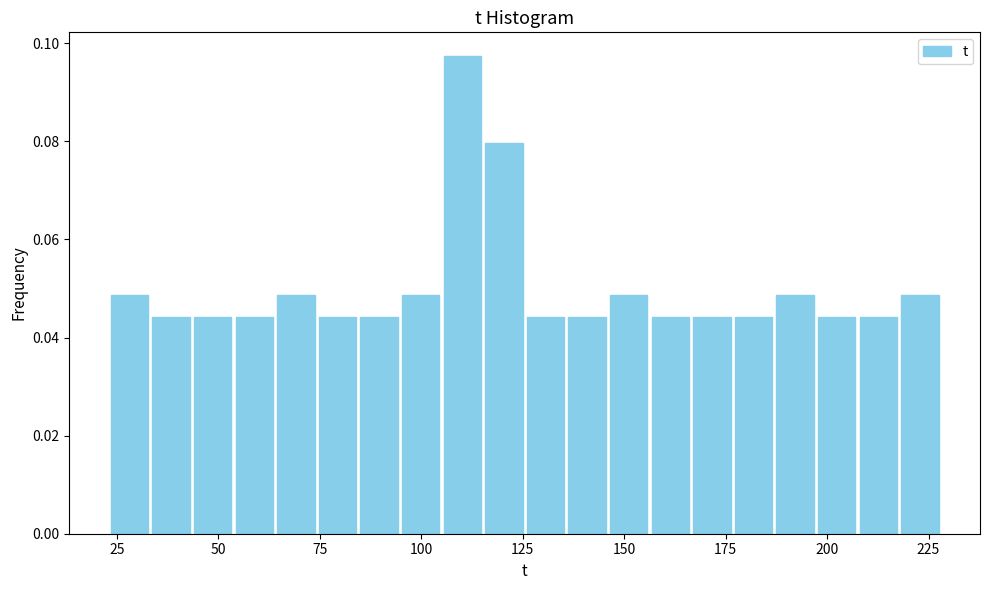

Around what value on the x-axis is the tallest bar? Give the approximate position of its centre, as read against the axis.

110